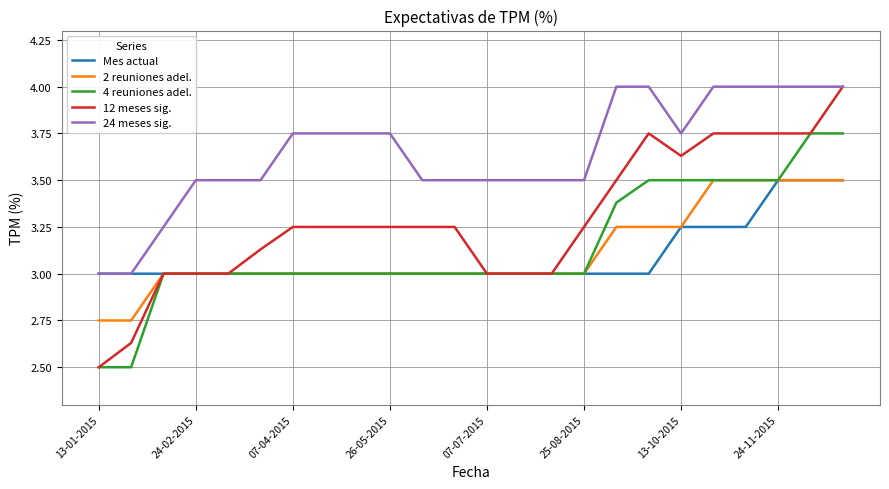

What are all the series names shown in the legend?

Mes actual, 2 reuniones adel., 4 reuniones adel., 12 meses sig., 24 meses sig.